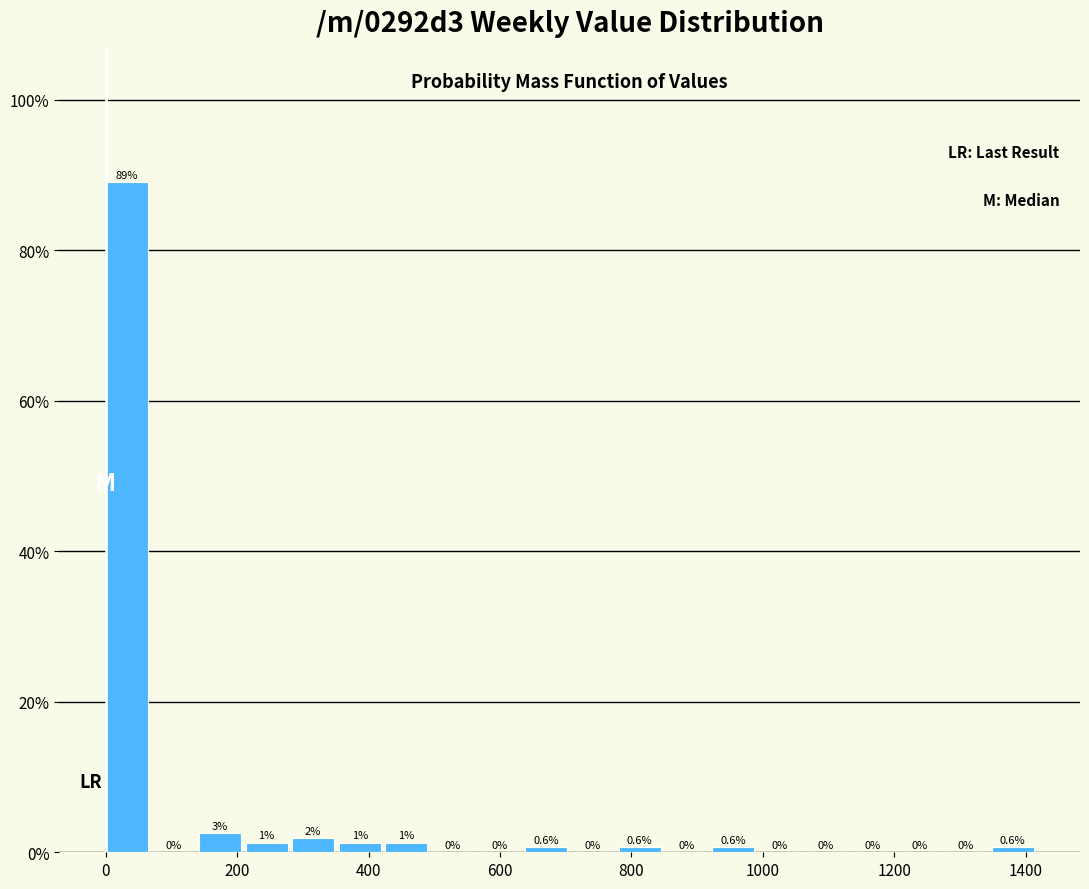

Read against the x-axis, roughly where is the centre of the tallest bar?

40